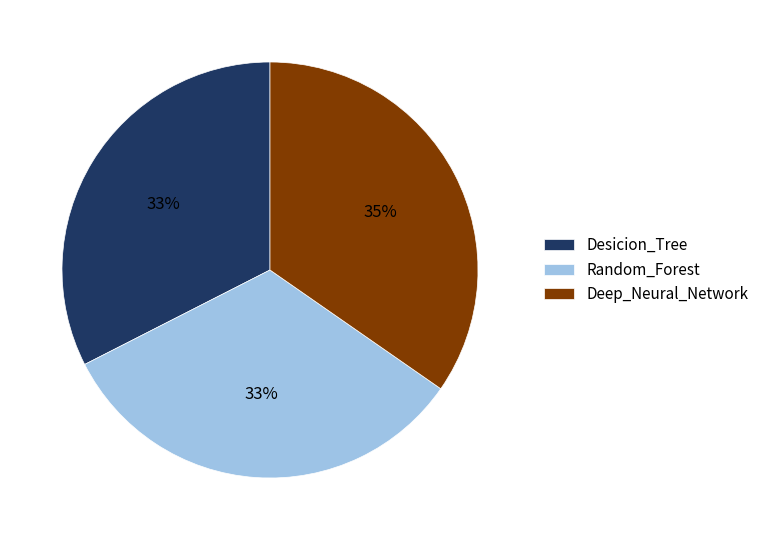

How many segments does this pie chart have?

3